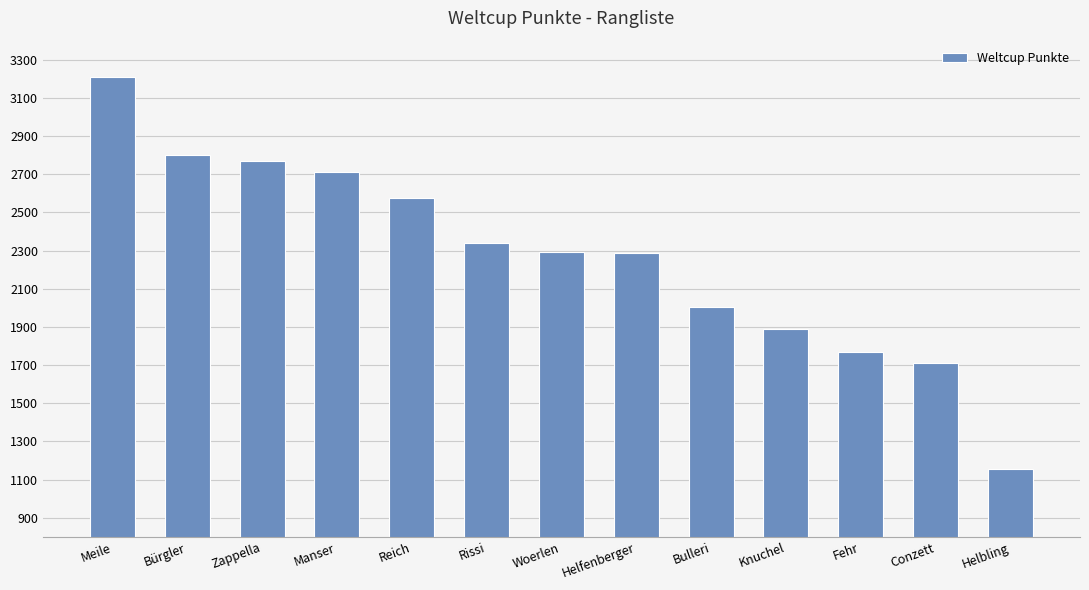

What is the label of the 5th bar from the left?

Reich